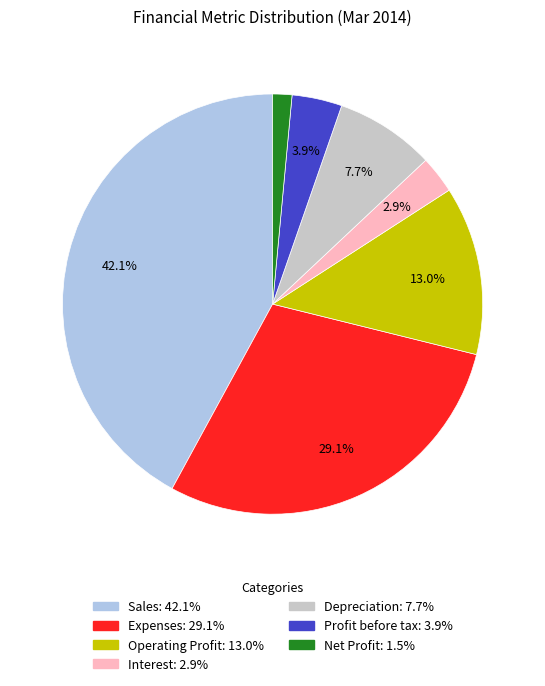

Which slice is the largest?

Sales